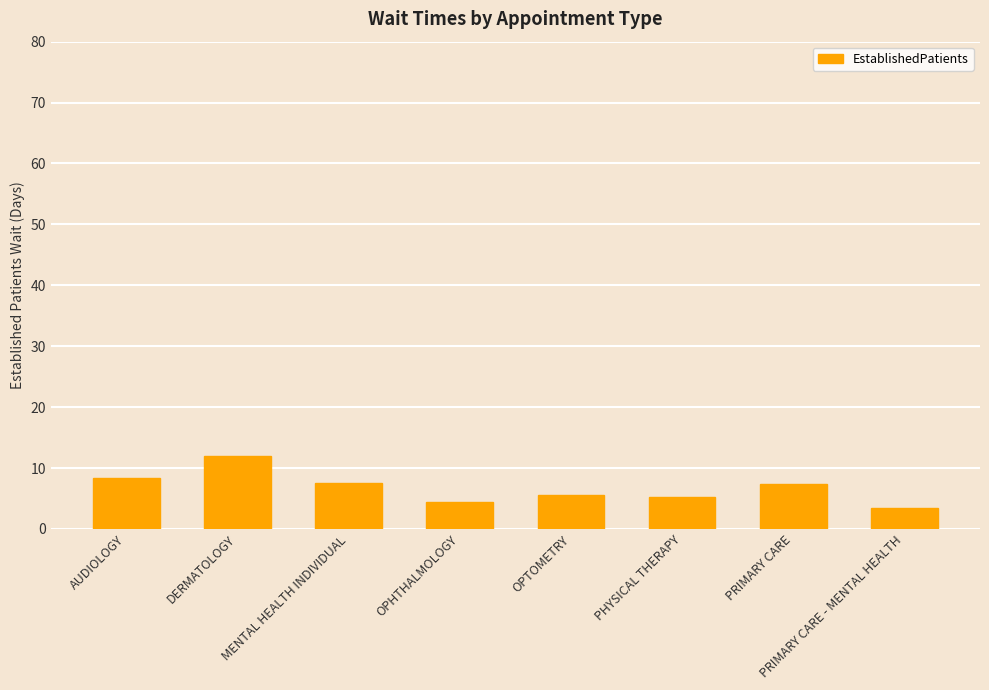

Does the chart contain any negative values?

No